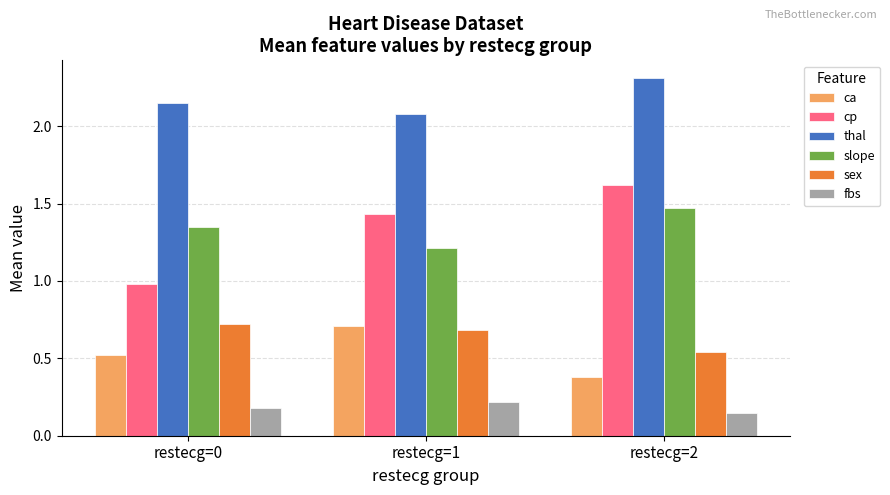

What is the minimum value for cp?

1.0